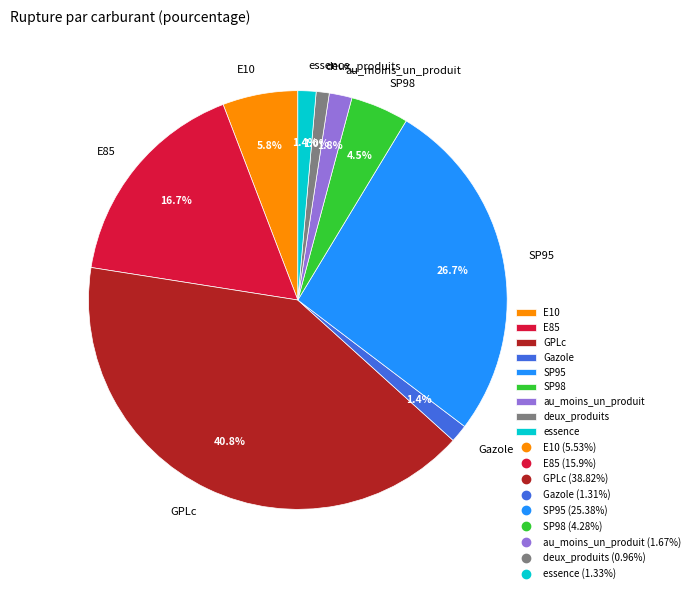

To the nearest percent, what portion does deux_produits represent?

1%